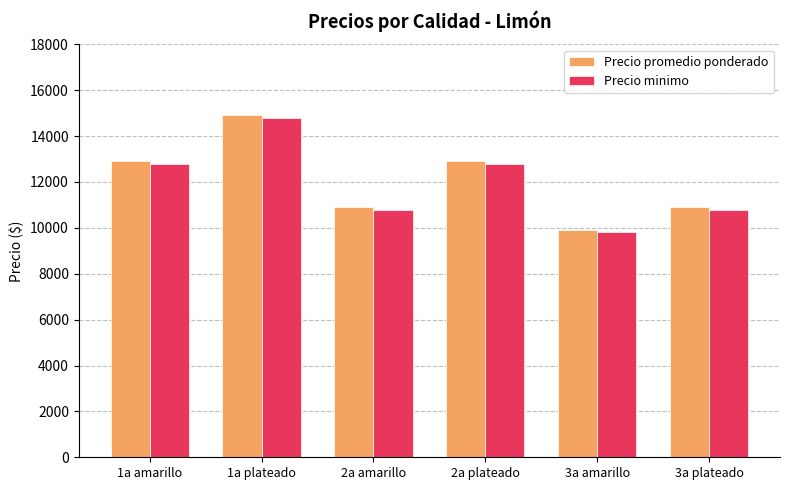

What is the value of the Precio promedio ponderado bar at the 4th from the left?

12900